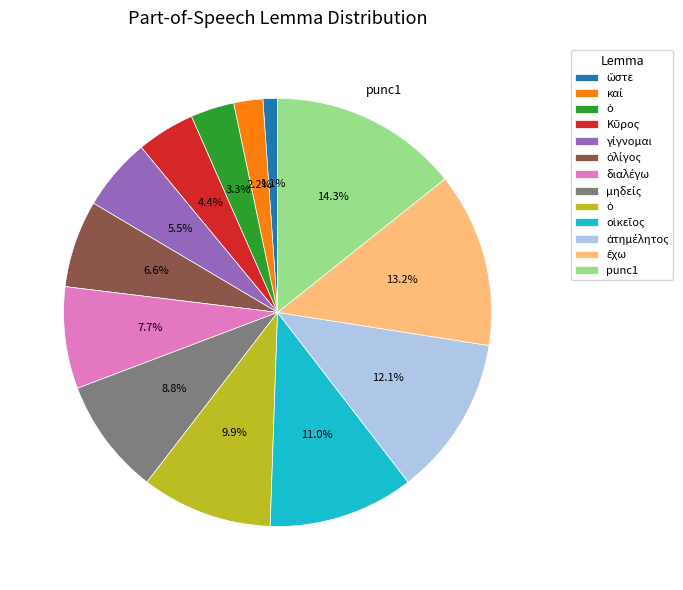

Does any single category account for the majority?

No